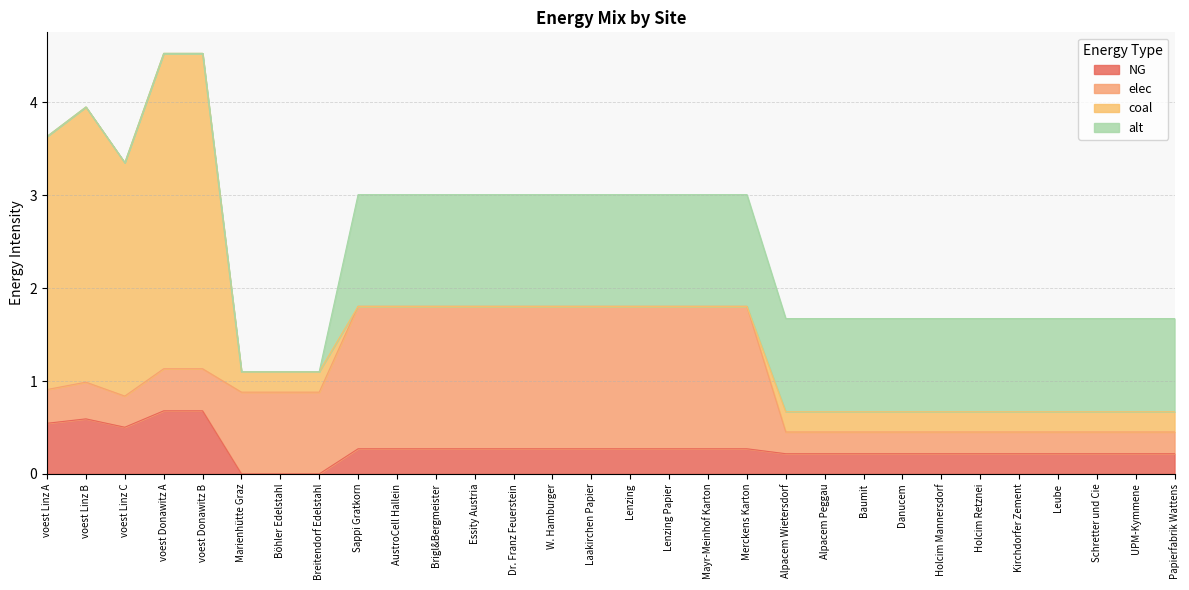

Where do coal and elec first cross each other?

voest Donawitz B and Marienhütte Graz